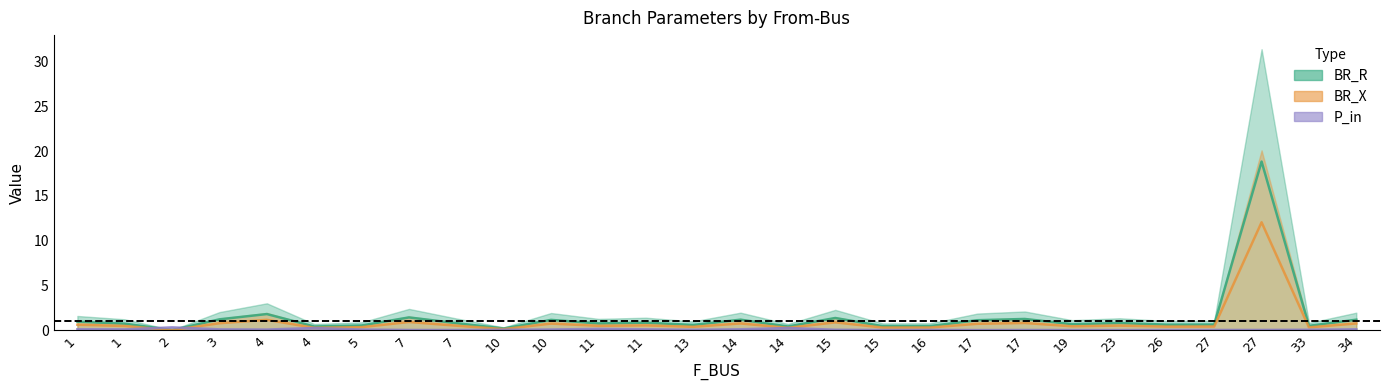

In BR_R, how many points are lower than both neighbors (excluding endpoints)?

10